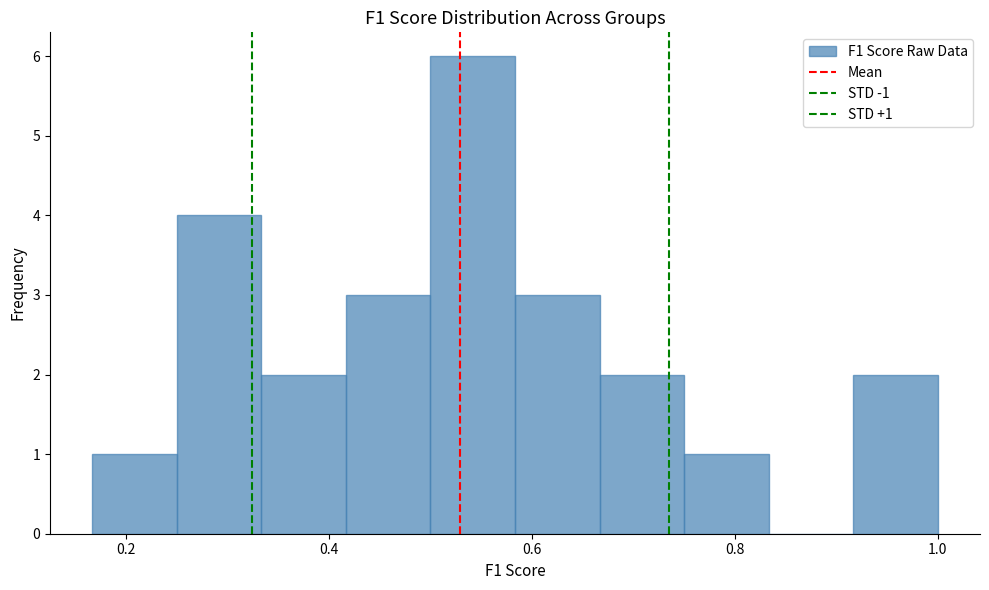

Which range on the x-axis has the tallest bar?

0.50 to 0.58